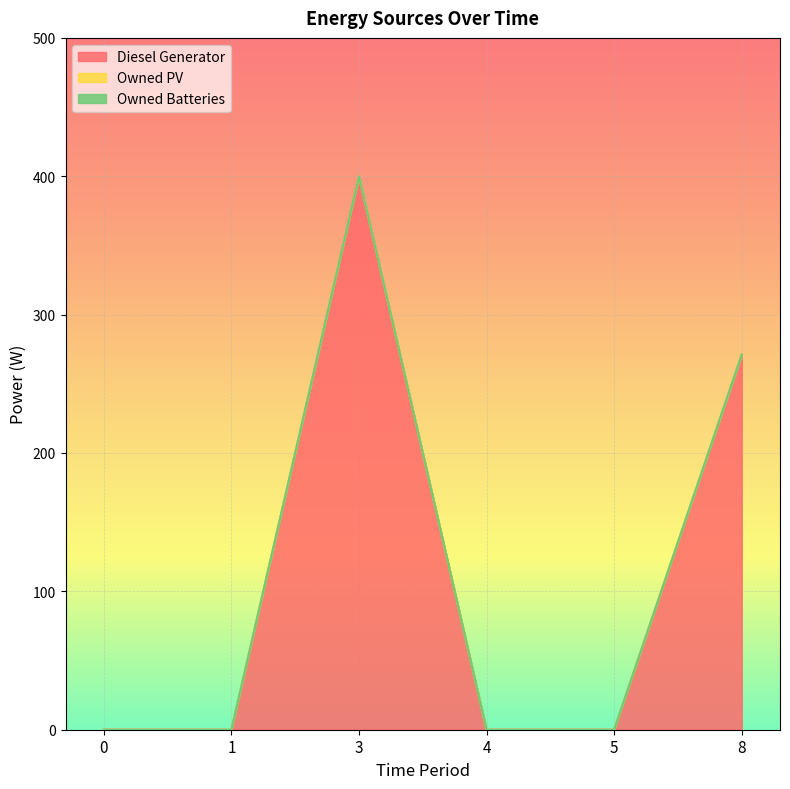

The value of Diesel Generator at 1 is 0. True or false?

True